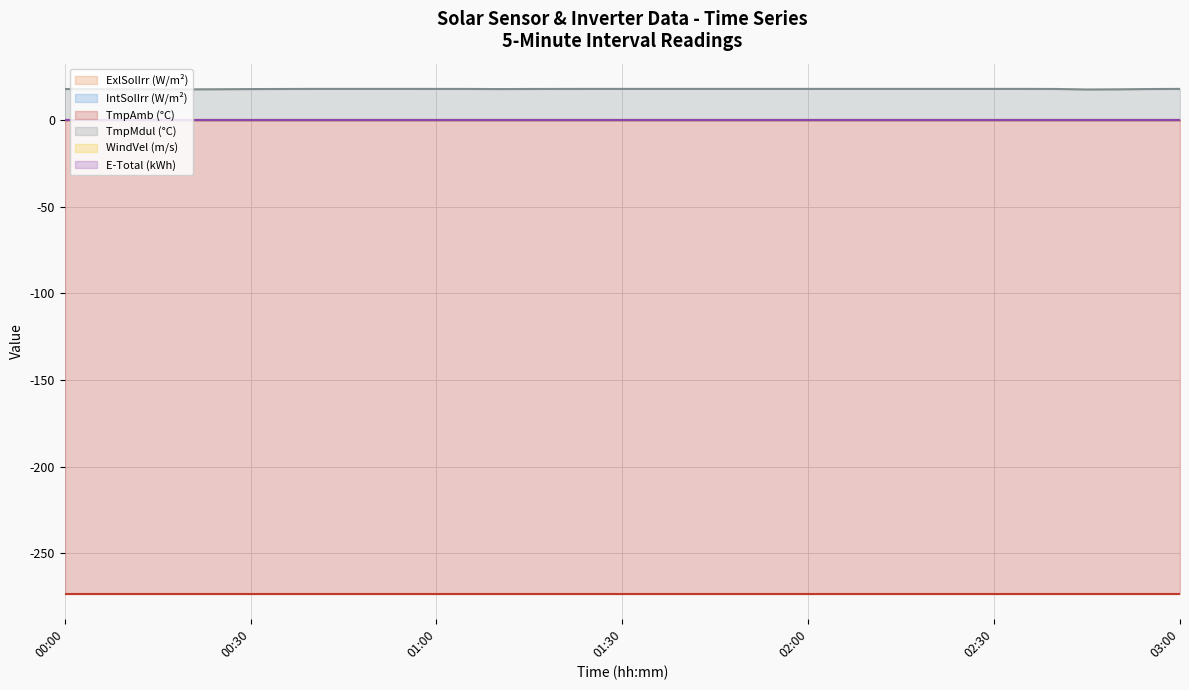

Is it true that TmpMdul (°C) equals 17.9 at 01:30?

True